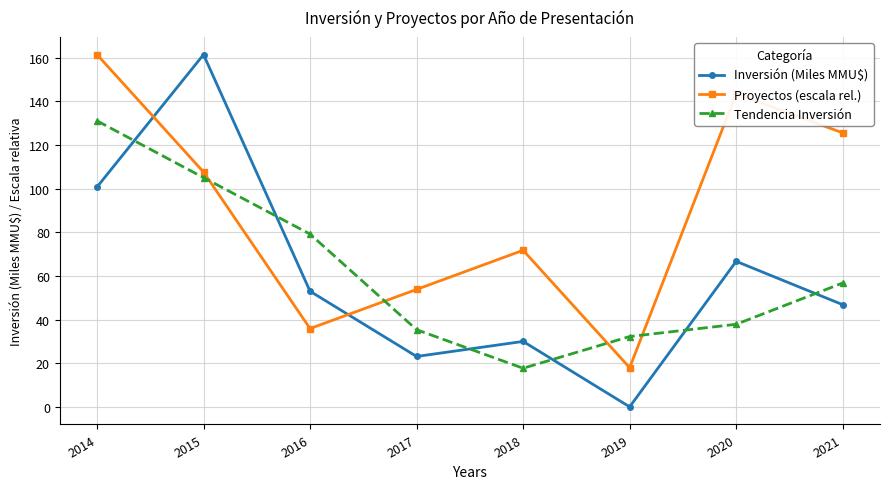

Which series has the largest total across all categories?

Proyectos (escala rel.)